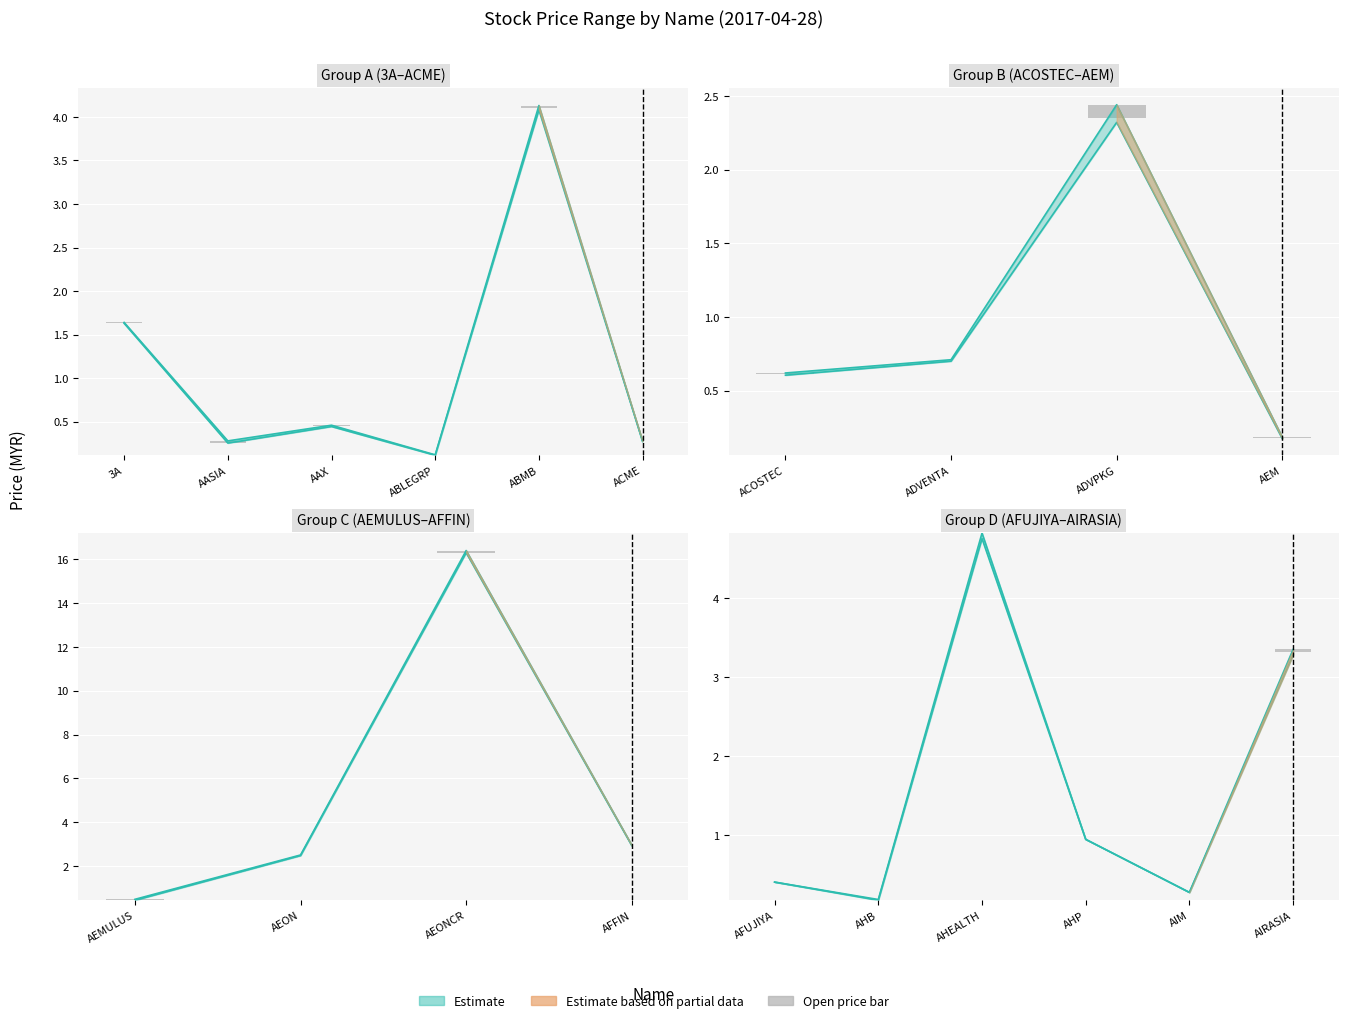

Is it true that high equals 0.2 at AFUJIYA?

False